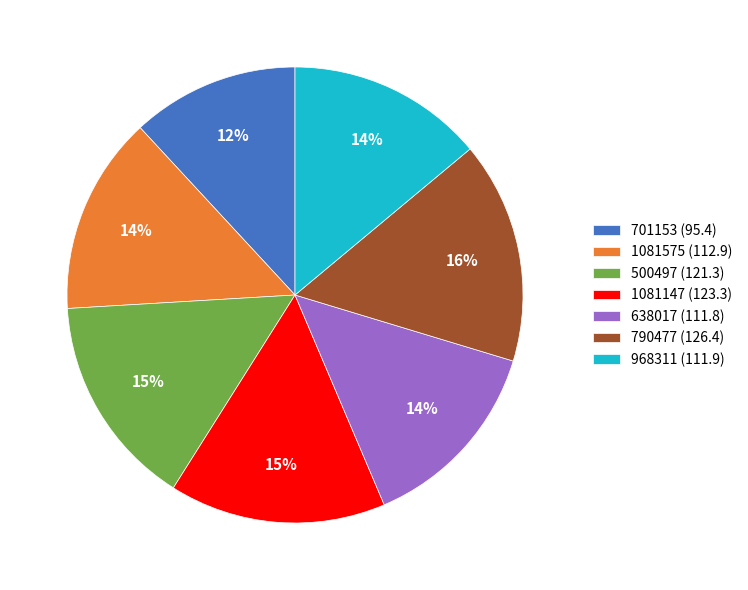

To the nearest percent, what is the difference between the 1081147 and 1081575 slice percentages?

1%